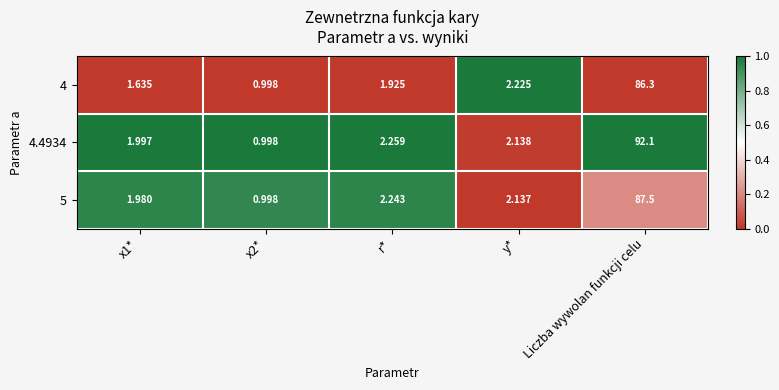

What is the total value across all series at y*?

6.5